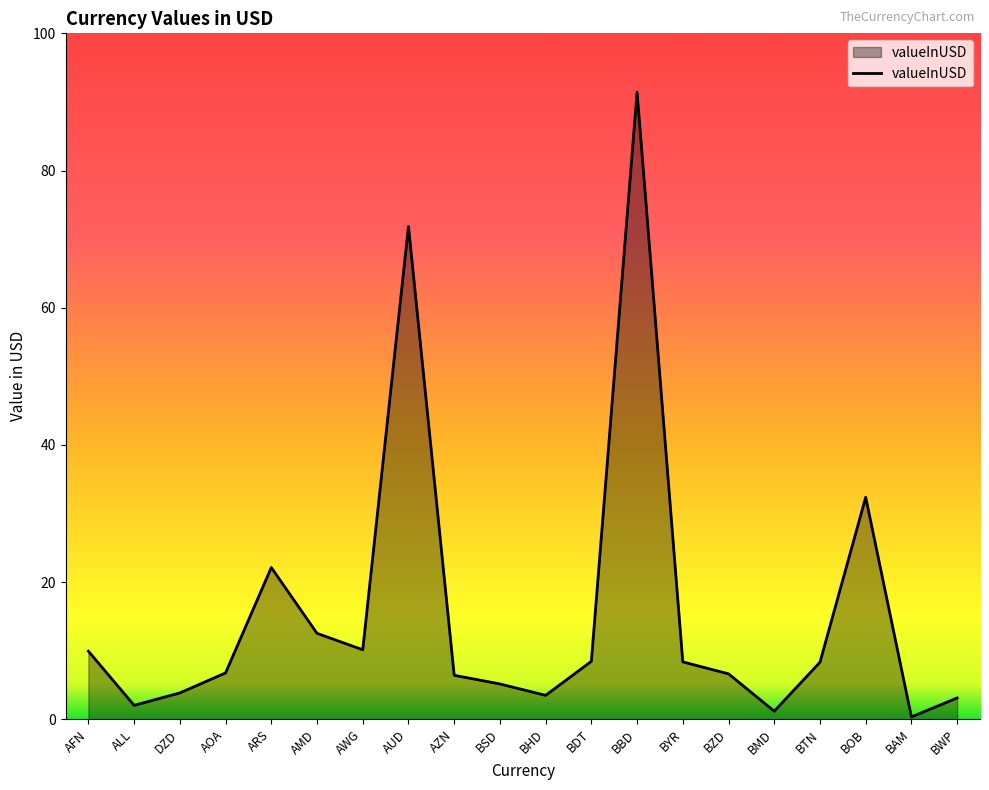

Is it true that the value at ARS is 30.1?

False